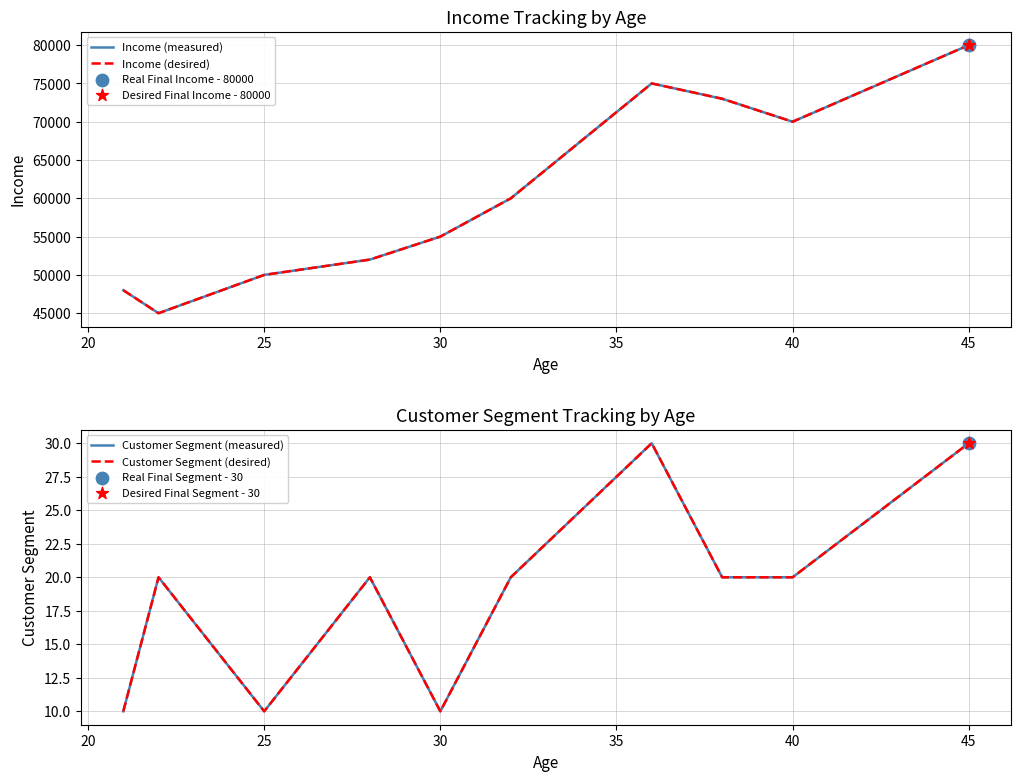

What are all the series names shown in the legend?

Income (measured), Income (desired), Customer Segment (measured), Customer Segment (desired)